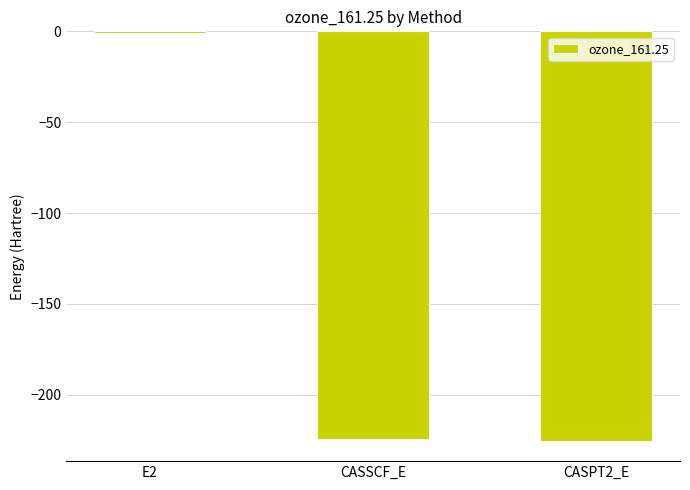

Are the bars horizontal?

No